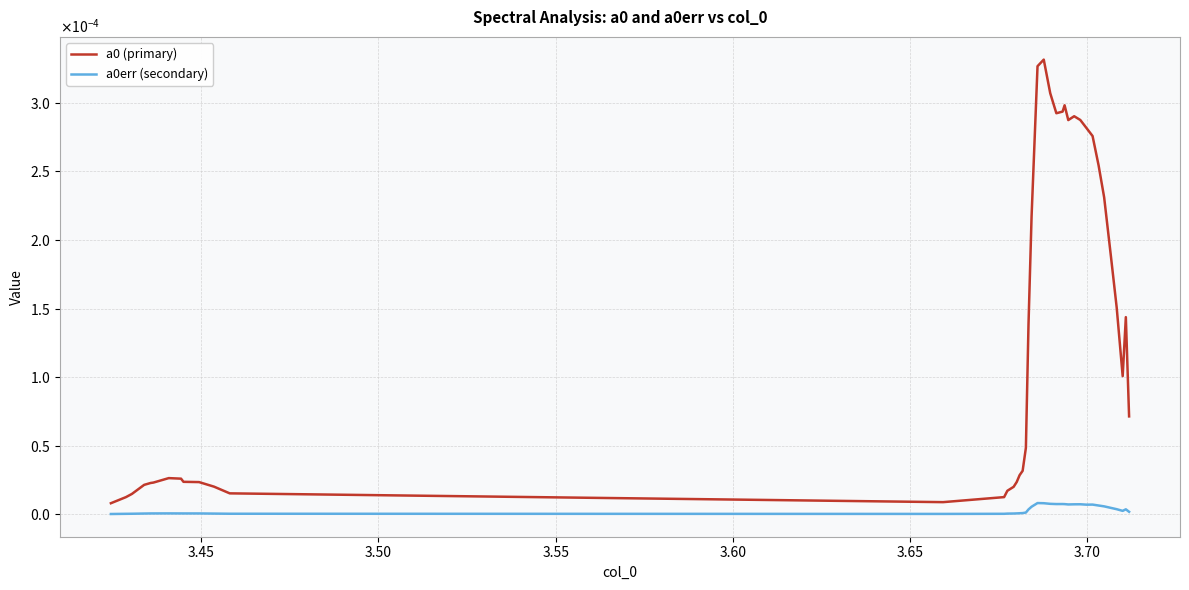

Which series has the largest total across all categories?

a0 (primary)